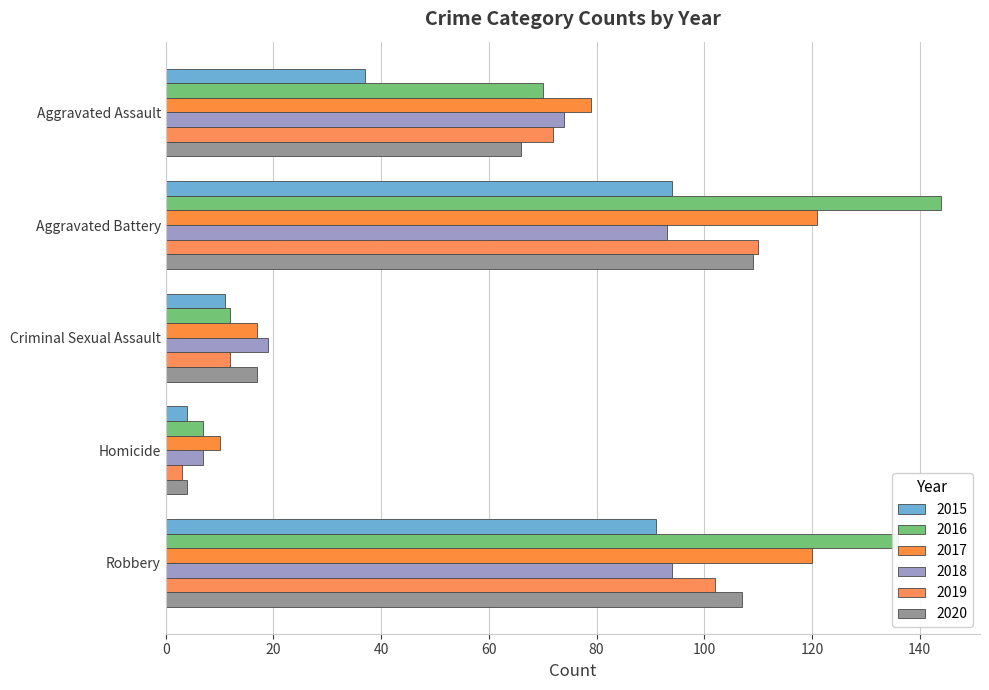

What is the sum of the 2016 values at Aggravated Battery and Robbery?

280